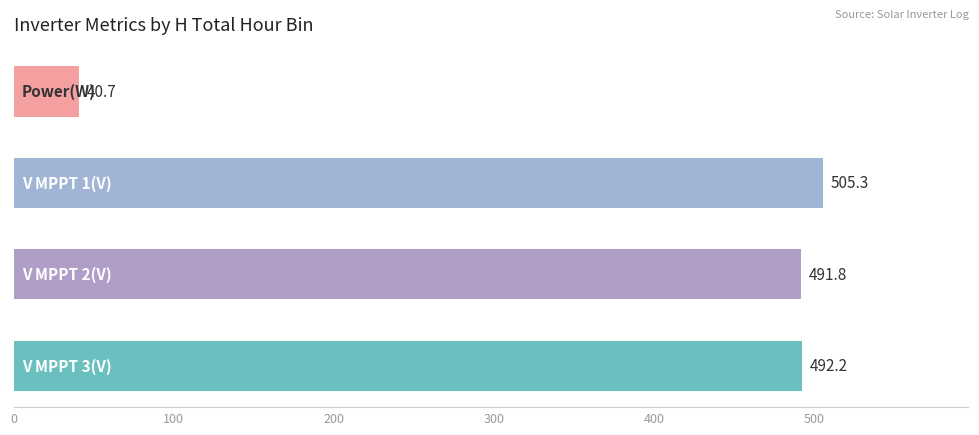

What is the minimum value shown in the chart?

40.7